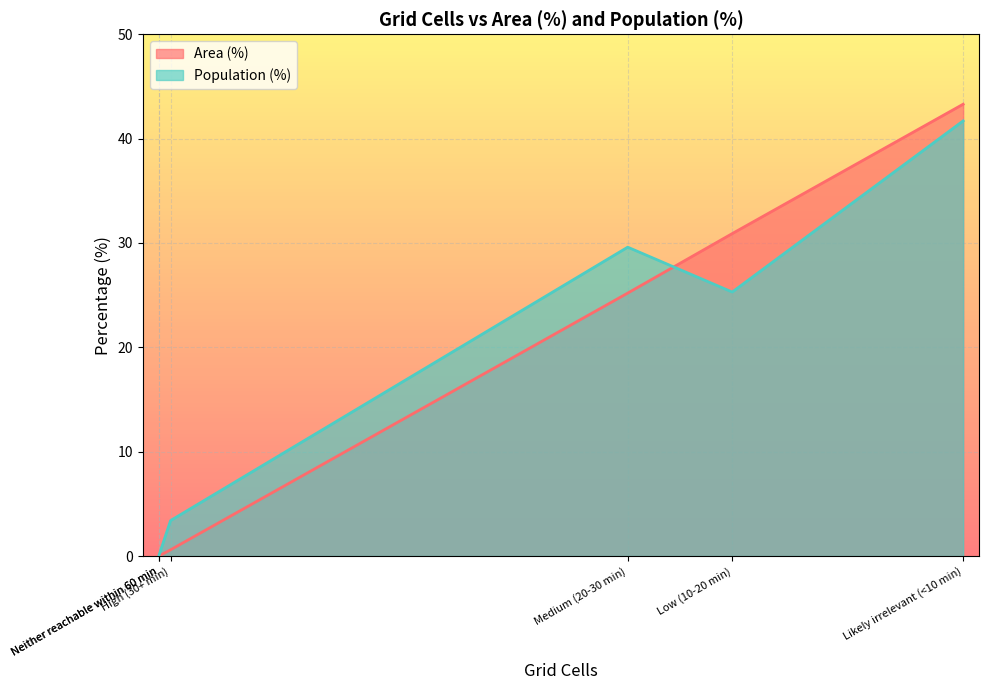

At Likely irrelevant (<10 min), list the series in order from smallest to largest.

Population (%), Area (%)